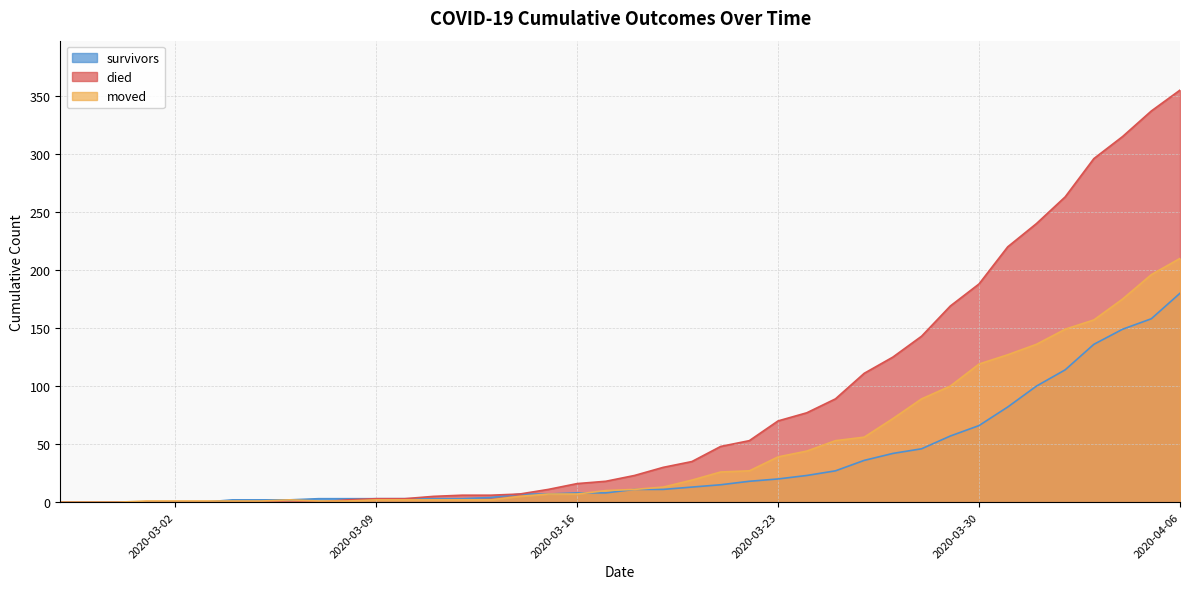

Which series has the largest total across all categories?

died